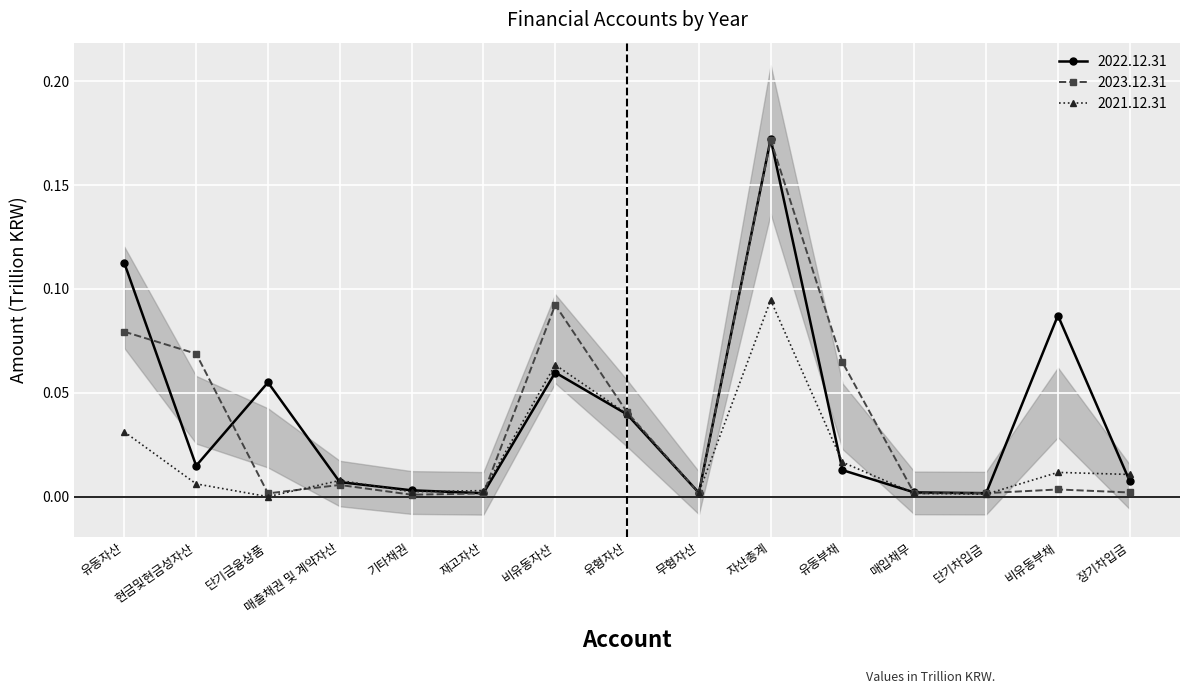

What is the spread (max minus min) of values at 비유동부채?

0.1